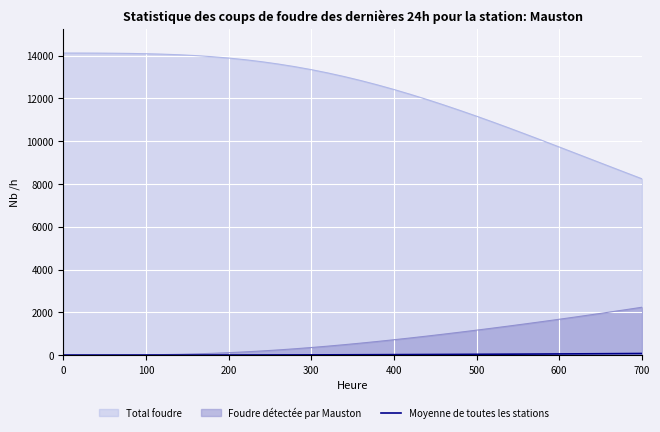

True or false: Total foudre and Foudre détectée par Mauston intersect in this chart.

False